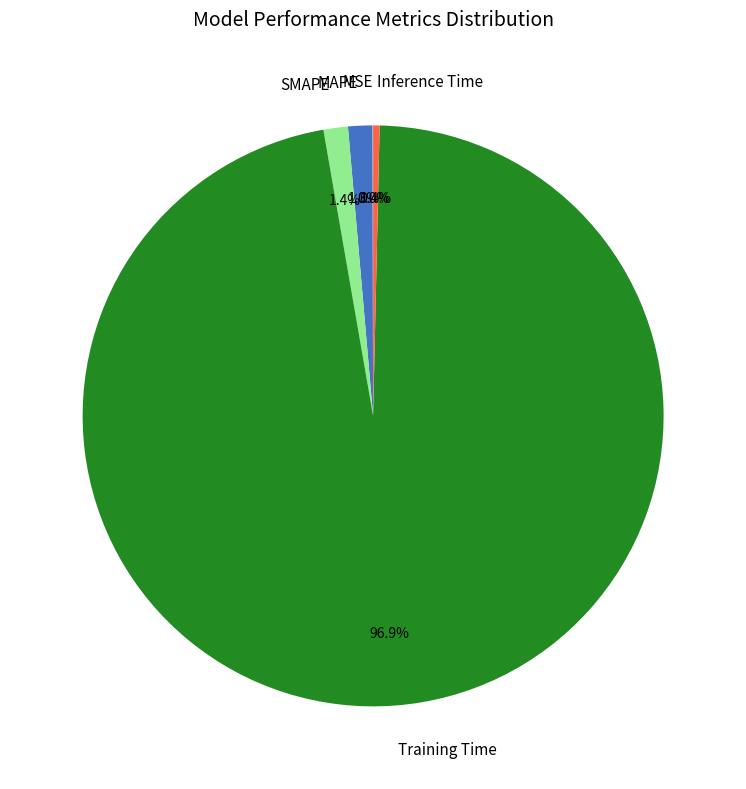

Is it true that MAPE is 8% of the pie?

False